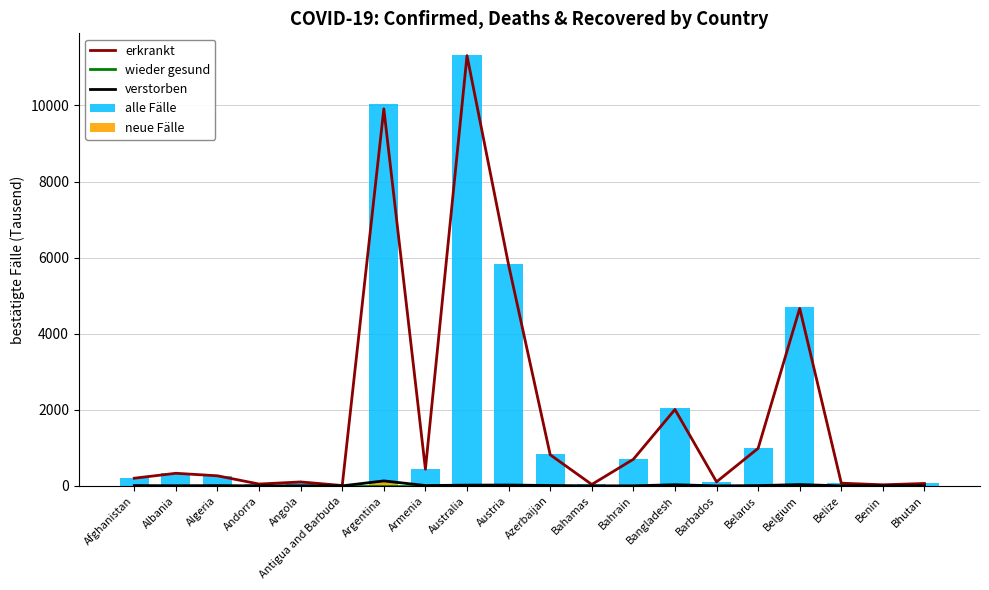

Which has a higher value, Barbados or Belgium?

Belgium